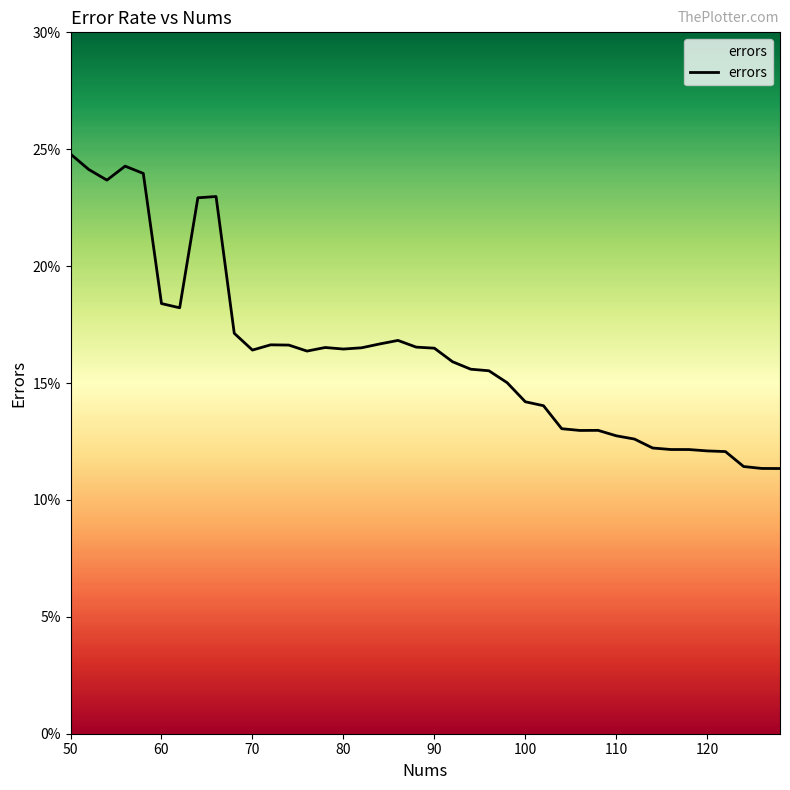

What is the smallest value displayed?

0.1